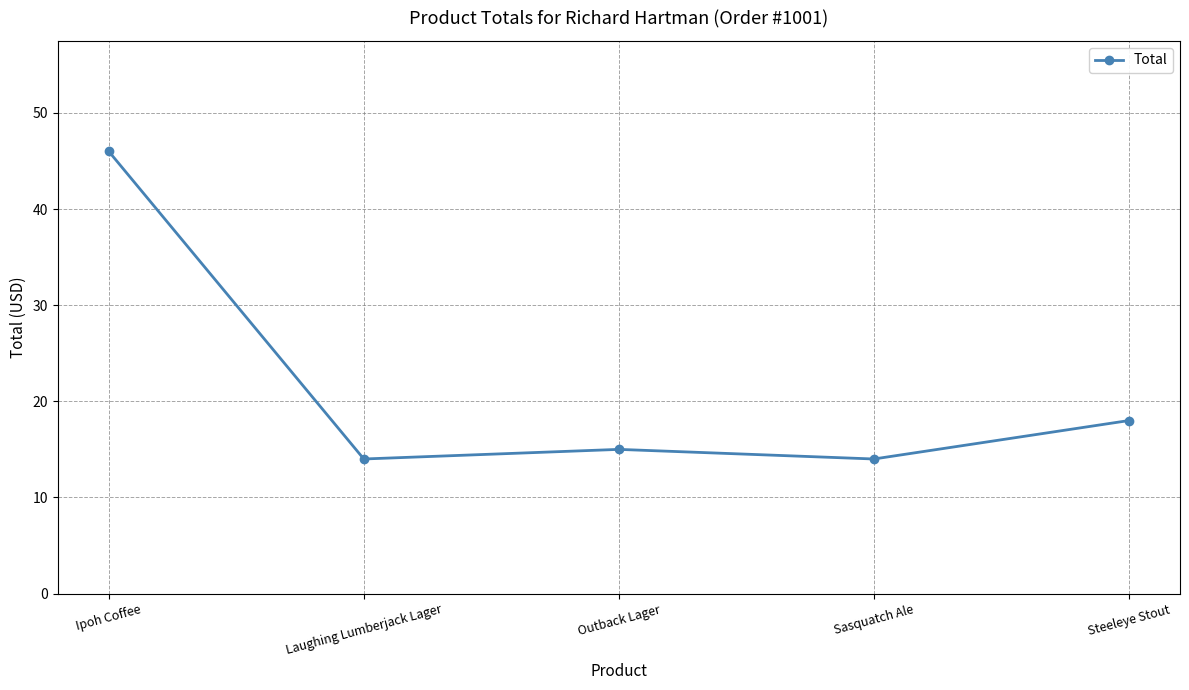

Reading left to right, transcribe all the data shown in this chart.

Ipoh Coffee=46	Laughing Lumberjack Lager=14	Outback Lager=15	Sasquatch Ale=14	Steeleye Stout=18